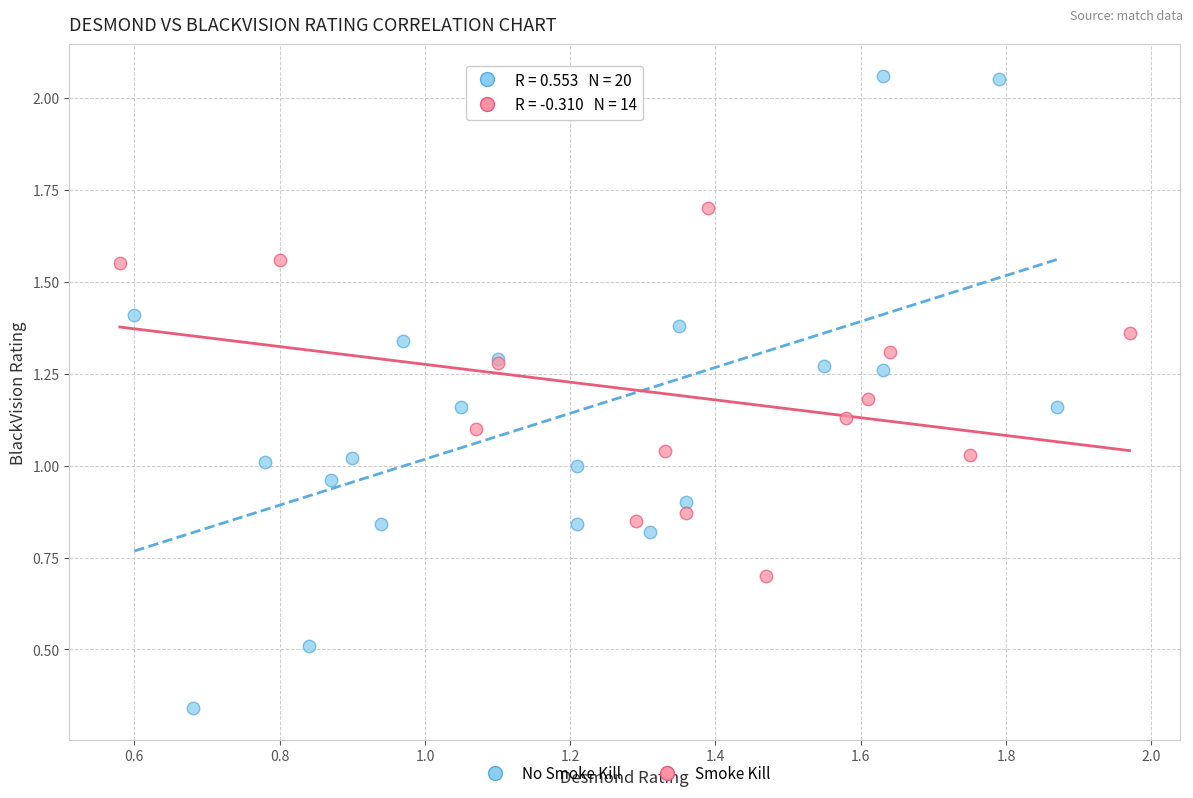

Which series contains the lowest Y value?

No Smoke Kill